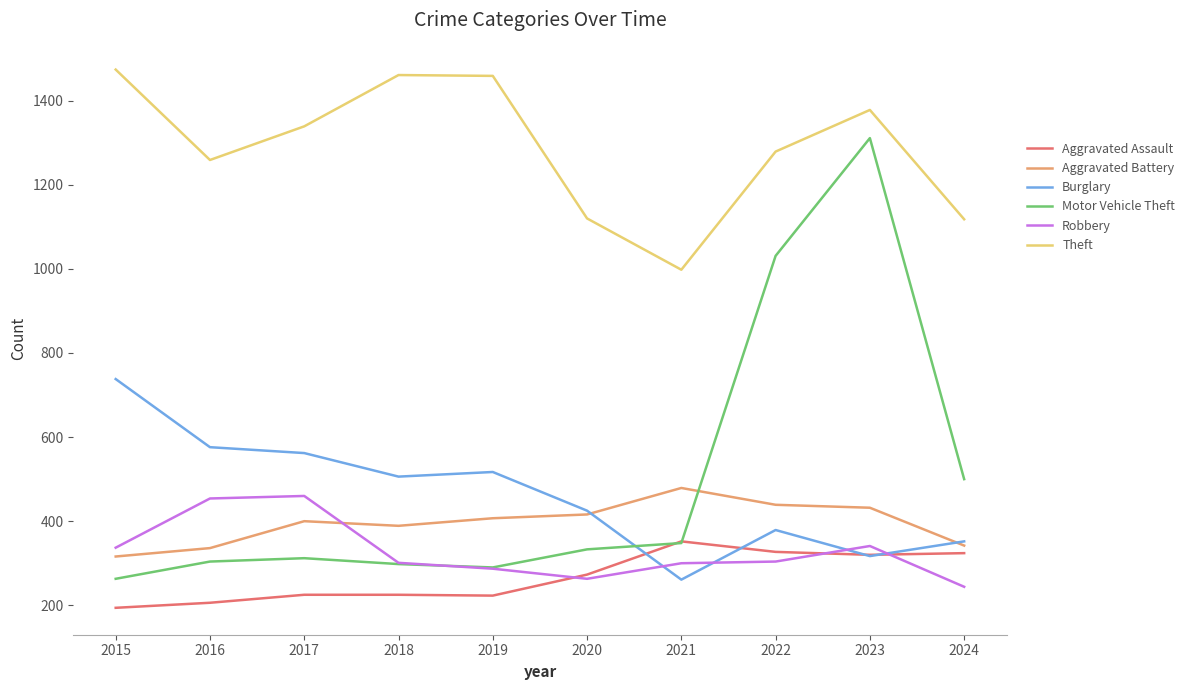

What is the minimum value shown in the chart?

194